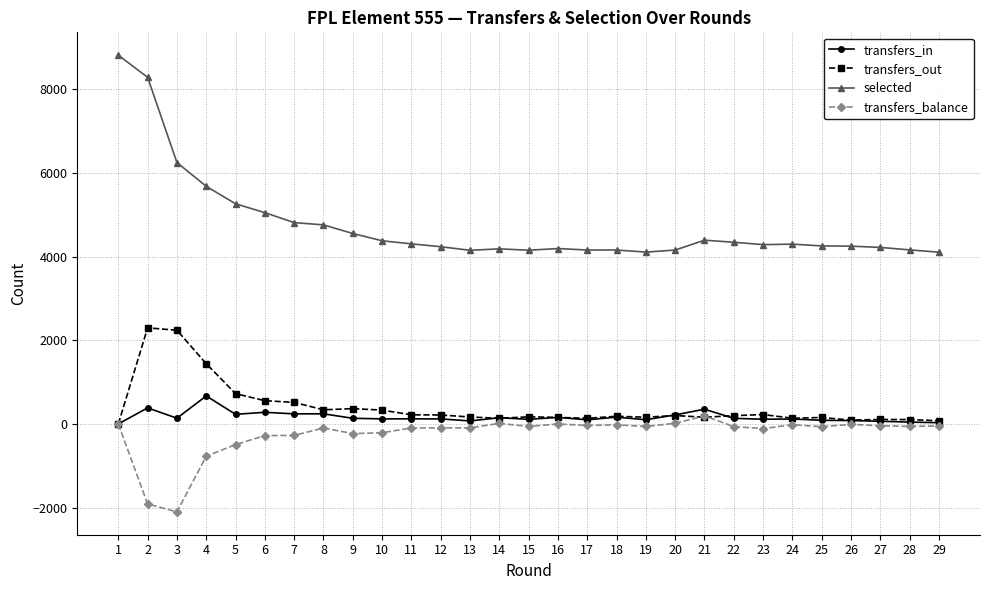

True or false: transfers_balance has more than 0 points higher than both neighbors.

True